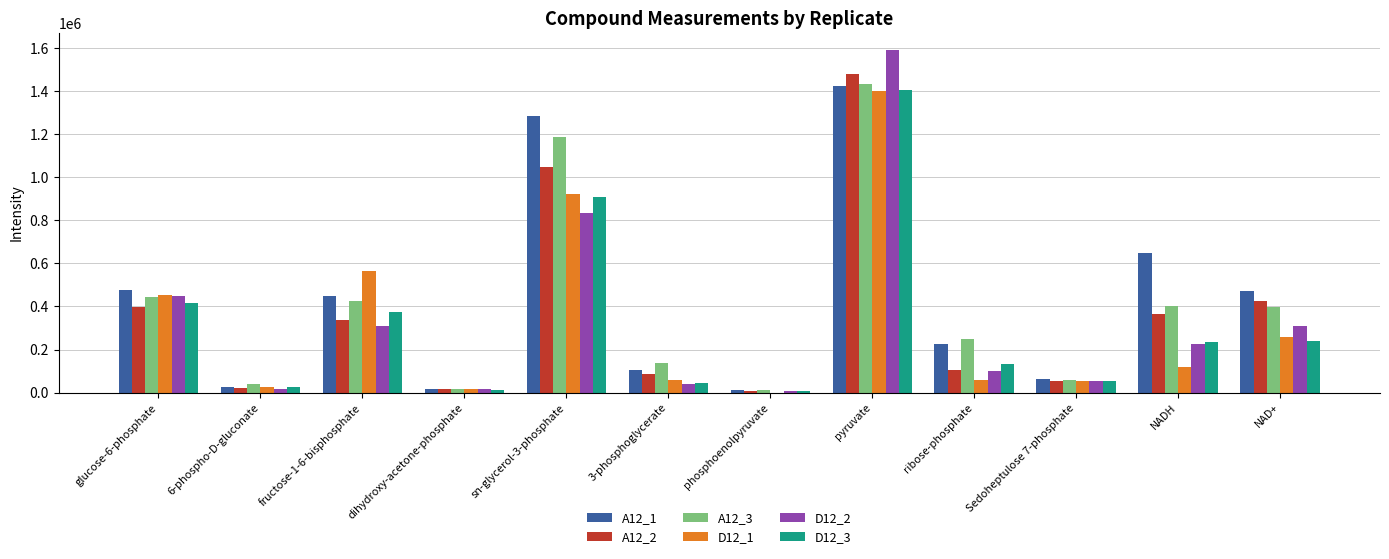

What is the sum of all D12_1 values?

3922399.8